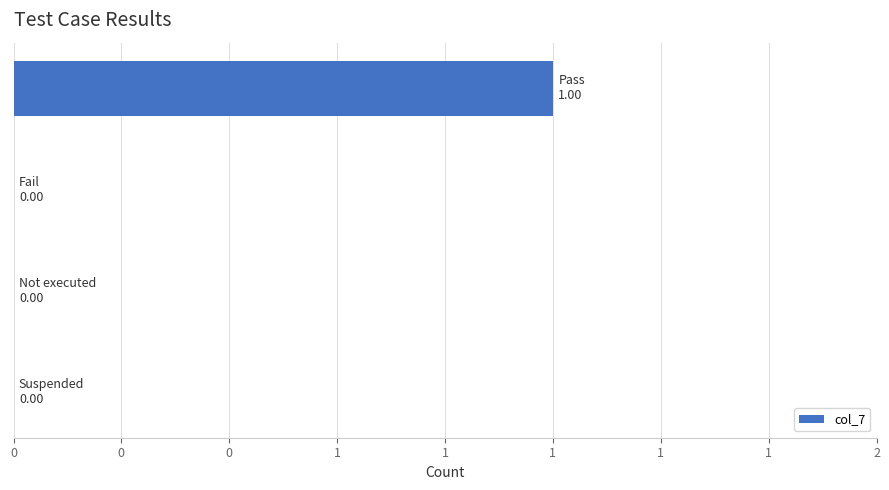

Are the bars horizontal?

Yes